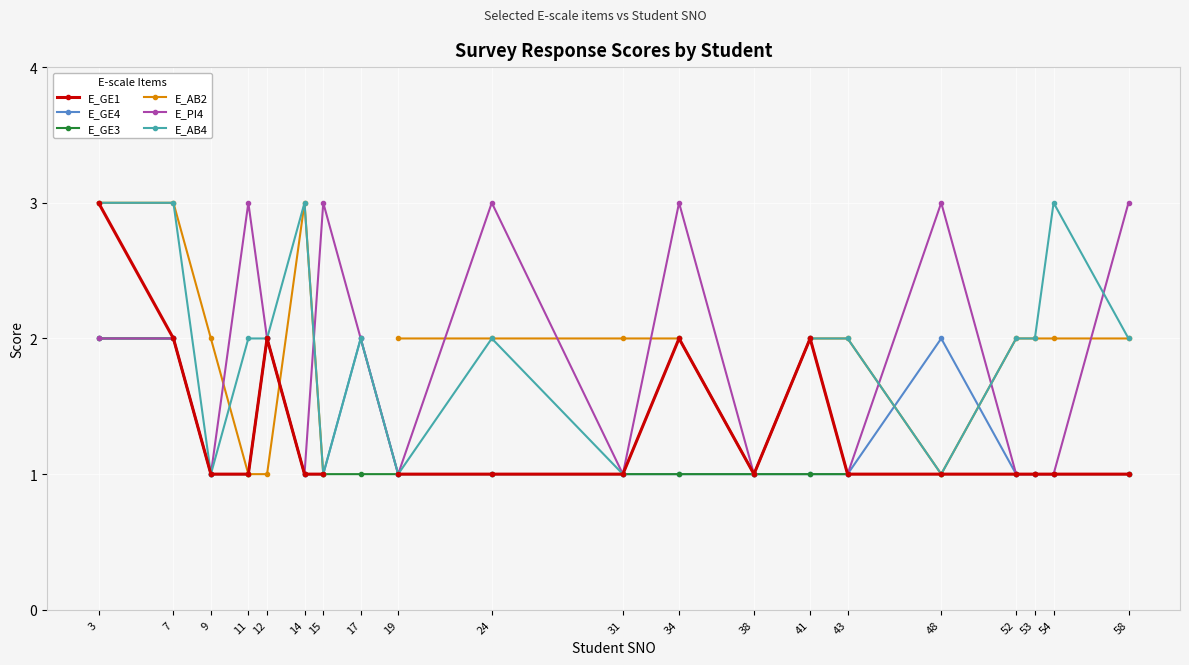

How many E_GE4 values are between 1 and 2?

20